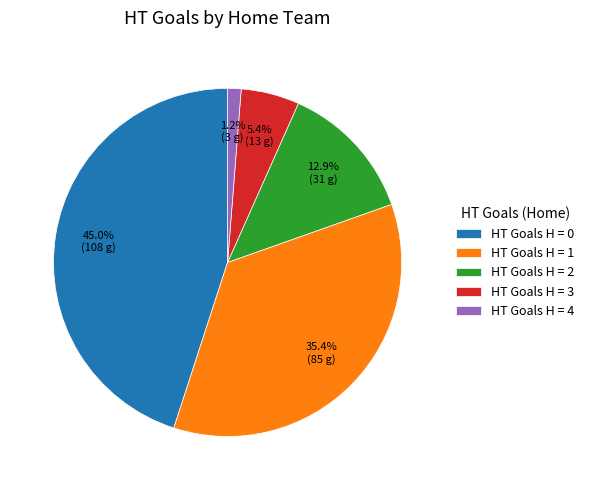

Does HT Goals H = 1 account for over 50% of the chart?

No